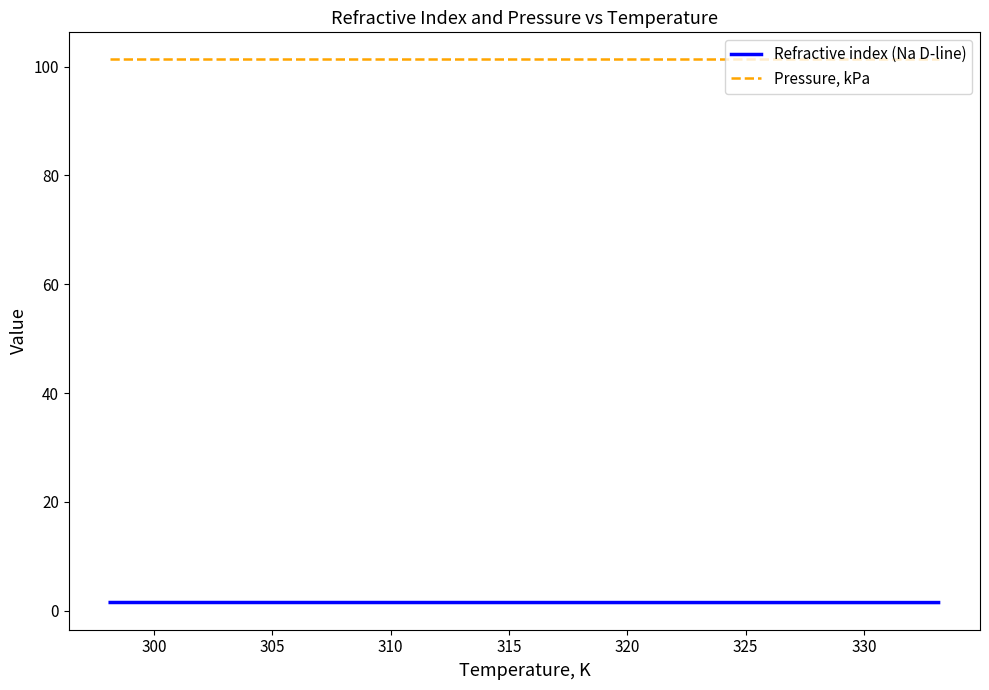

True or false: Refractive index (Na D-line) and Pressure, kPa intersect in this chart.

False